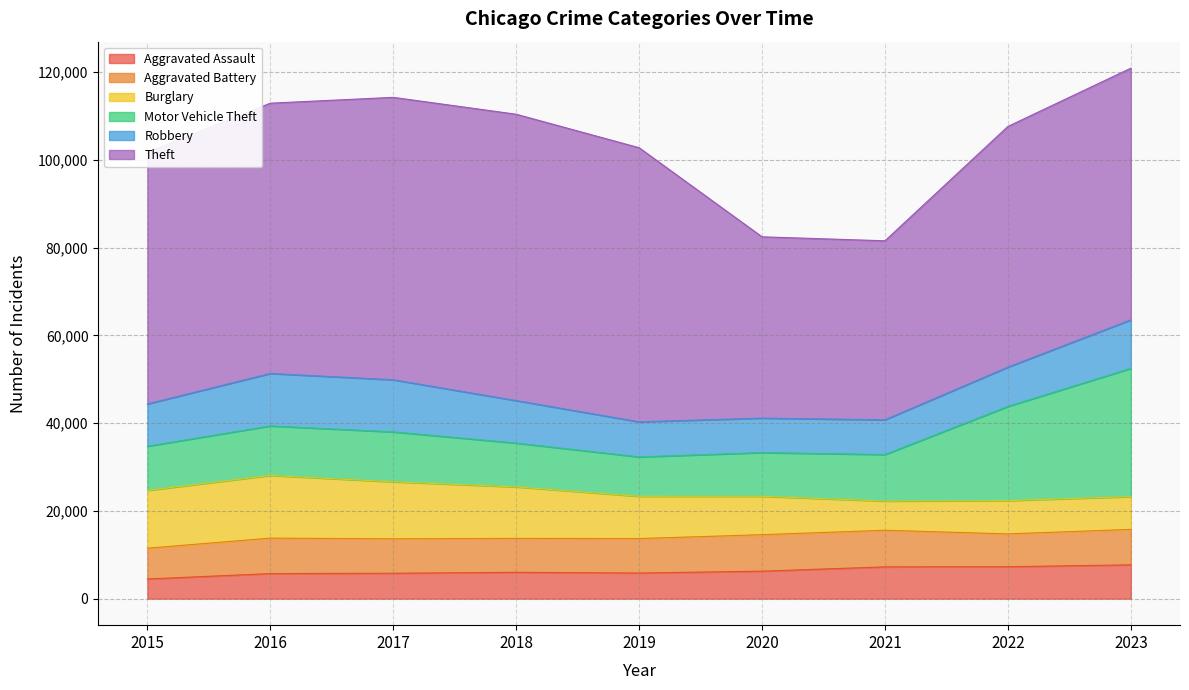

At which label does Aggravated Battery first exceed 7858?

2016